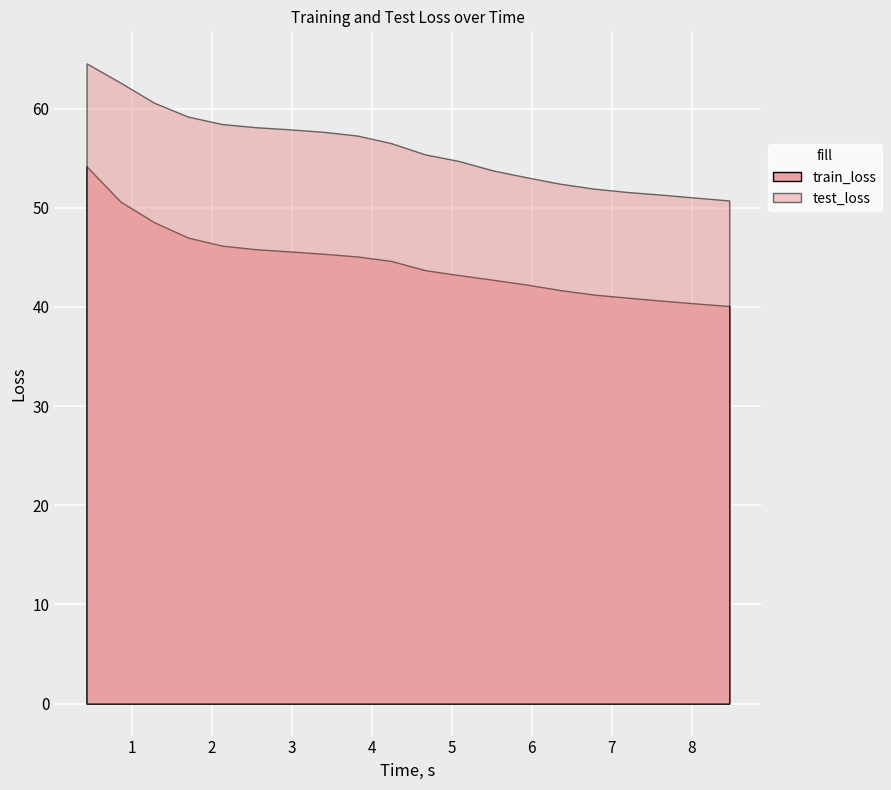

The value of train_loss at 19 is 19.3. True or false?

False